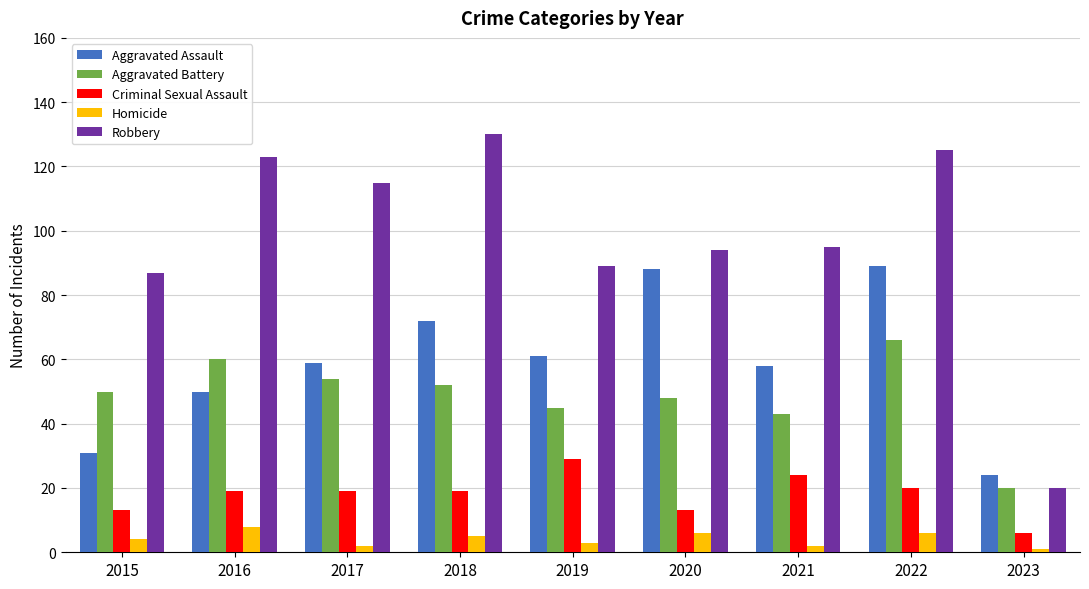

At 2022, list the series in order from largest to smallest.

Robbery, Aggravated Assault, Aggravated Battery, Criminal Sexual Assault, Homicide